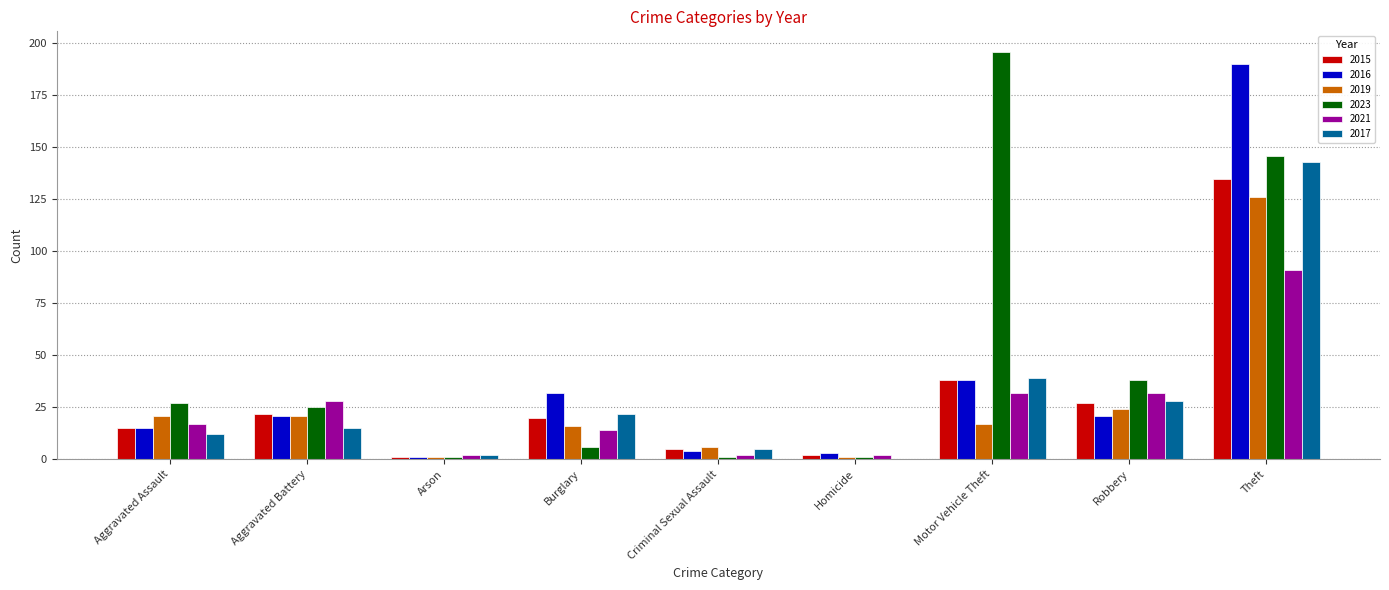

How many groups of bars are there?

9